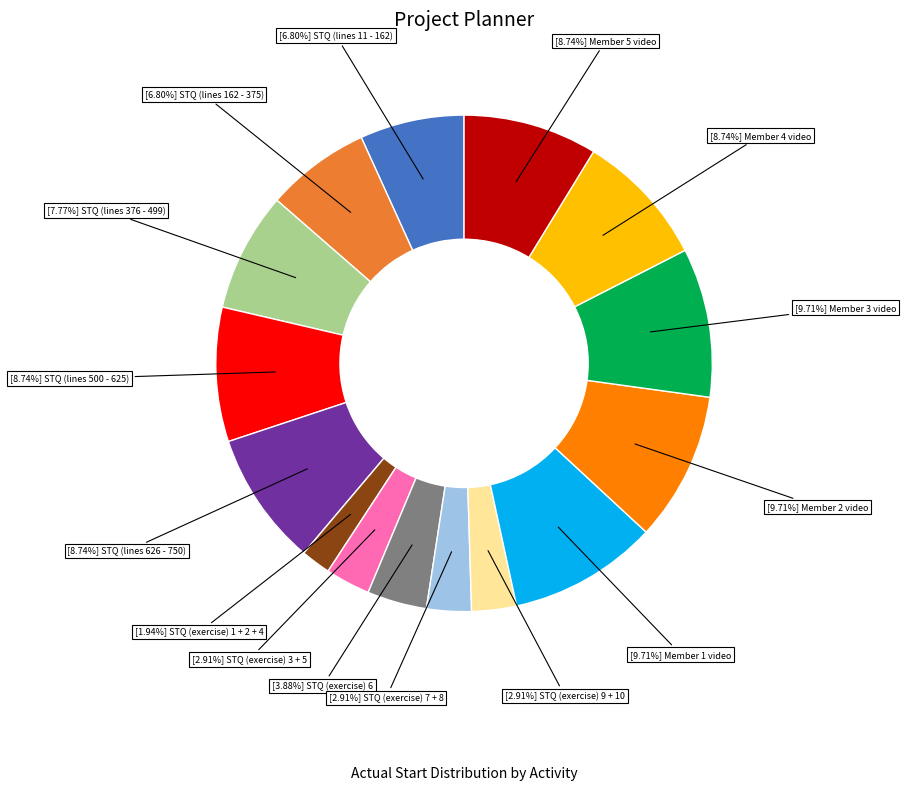

Is there a majority slice in this chart?

No